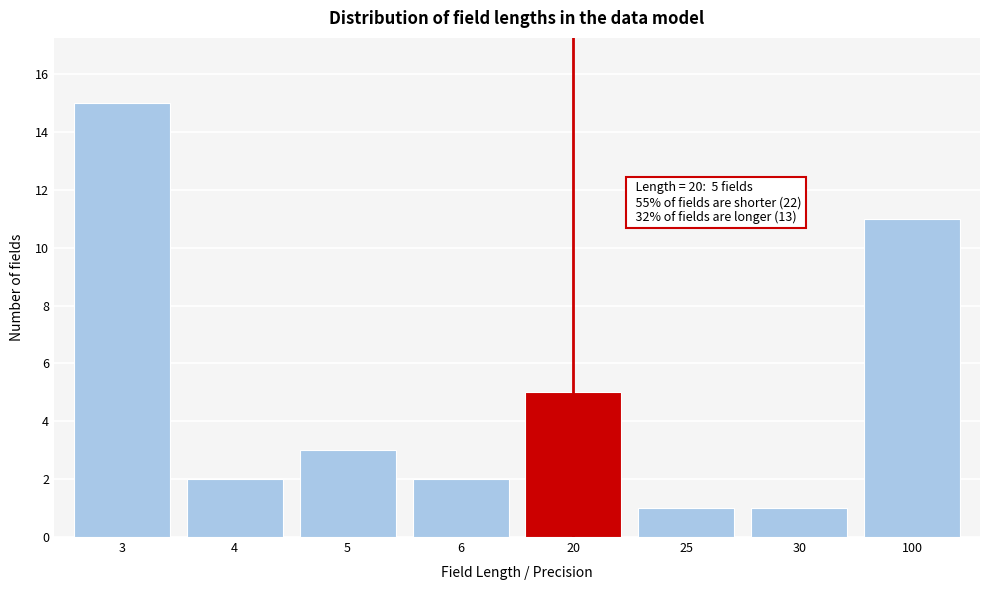

Reading left to right, extract all data points from this chart.

15	2	3	2	5	1	1	11